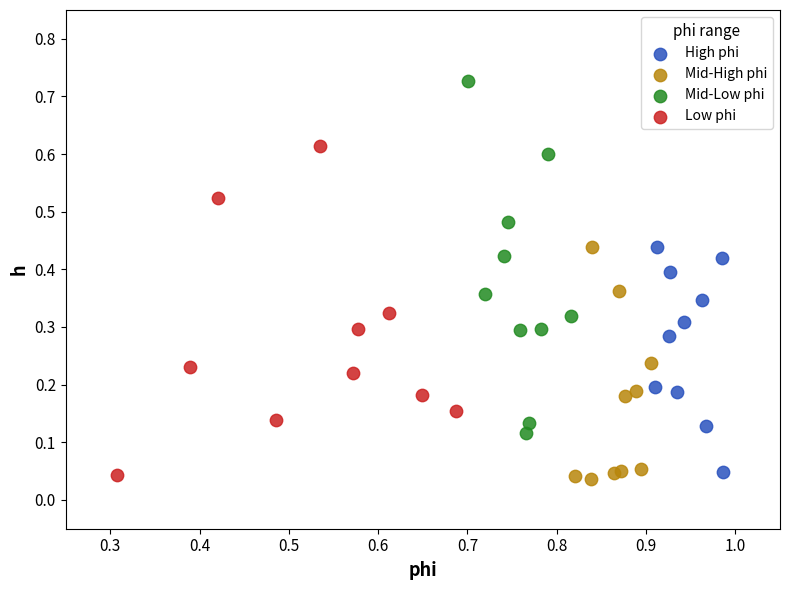

Which series reaches the maximum Y coordinate?

Mid-Low phi